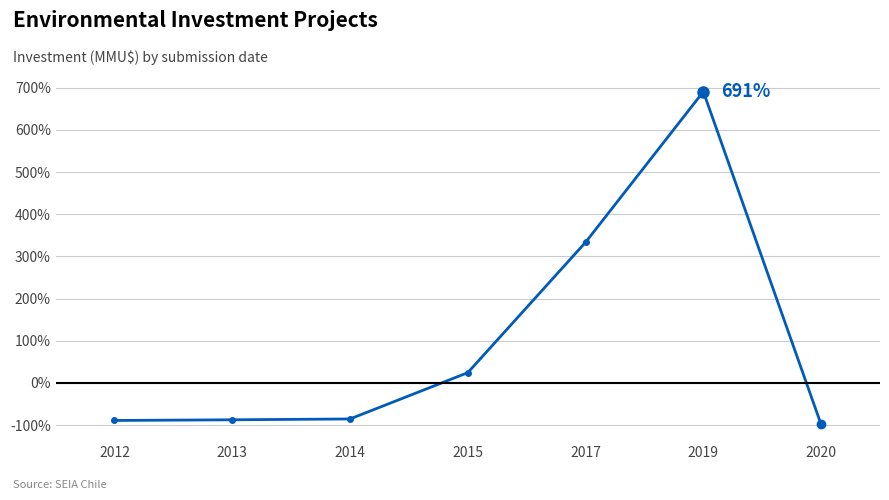

The chart shows a value of -151.5 at 2020. True or false?

False